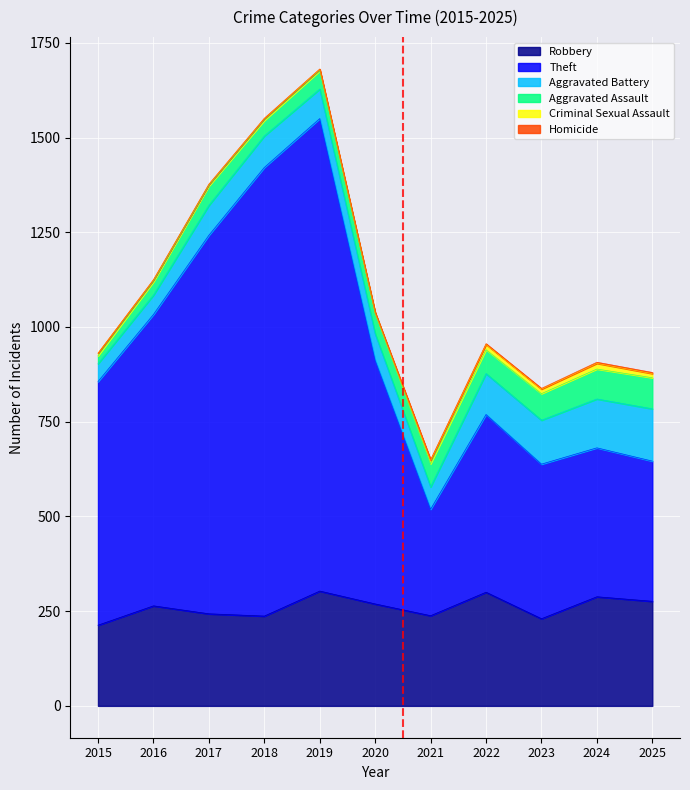

How many data points does each series have?

11